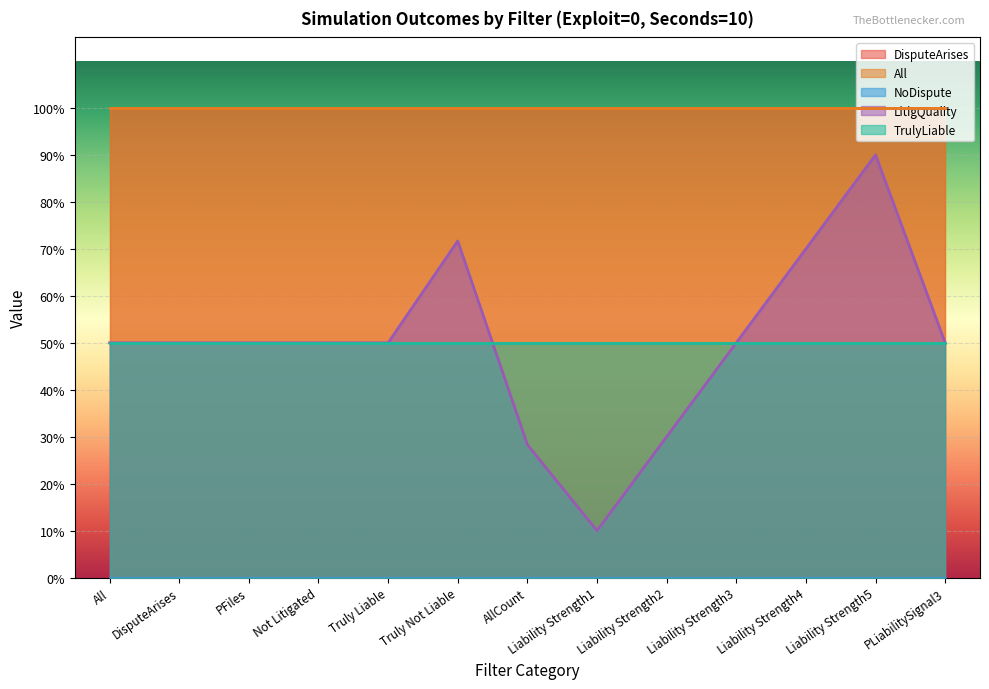

At how many categories does at least one series exceed 0?

13